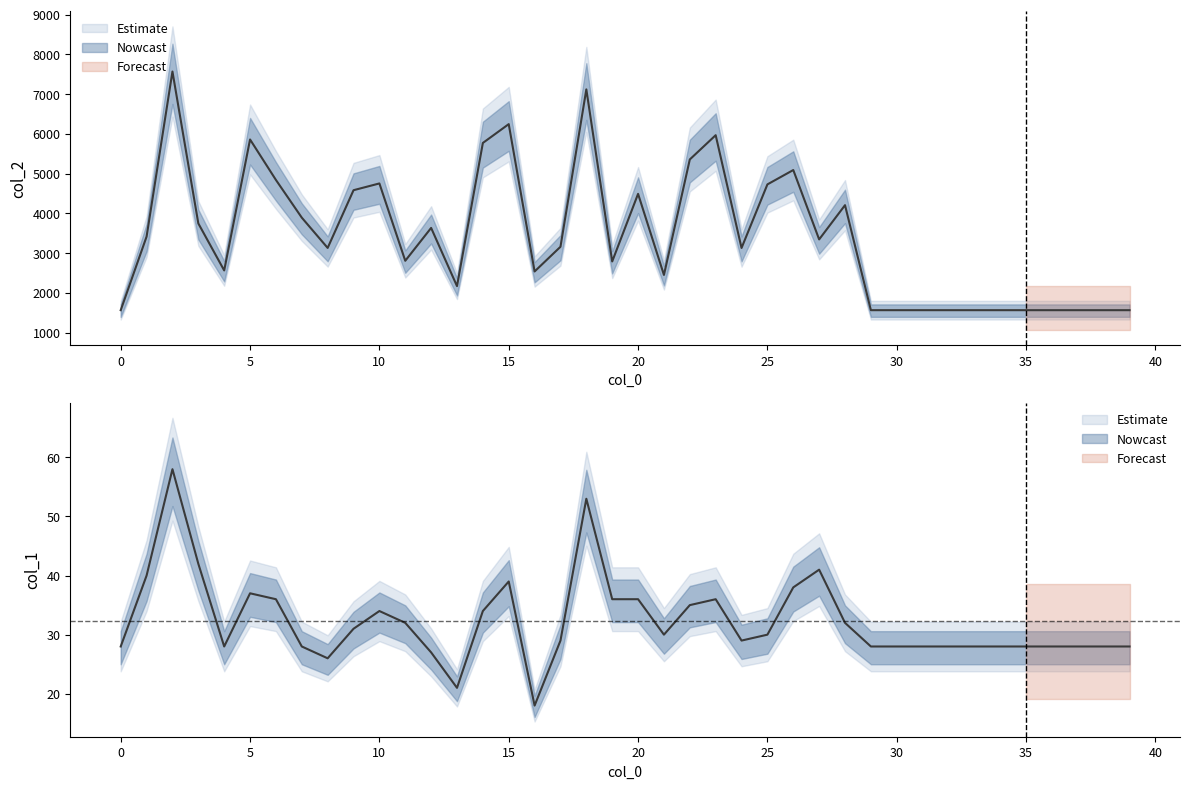

The value of col_1 at 30 is 28. True or false?

True